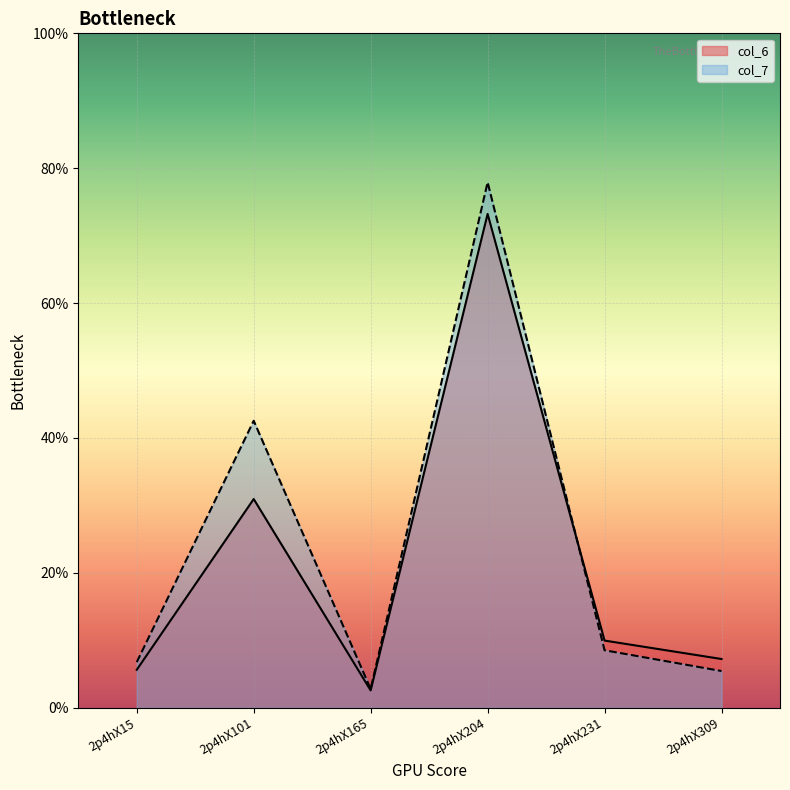

What is the lowest value of the col_6 series?

2.6